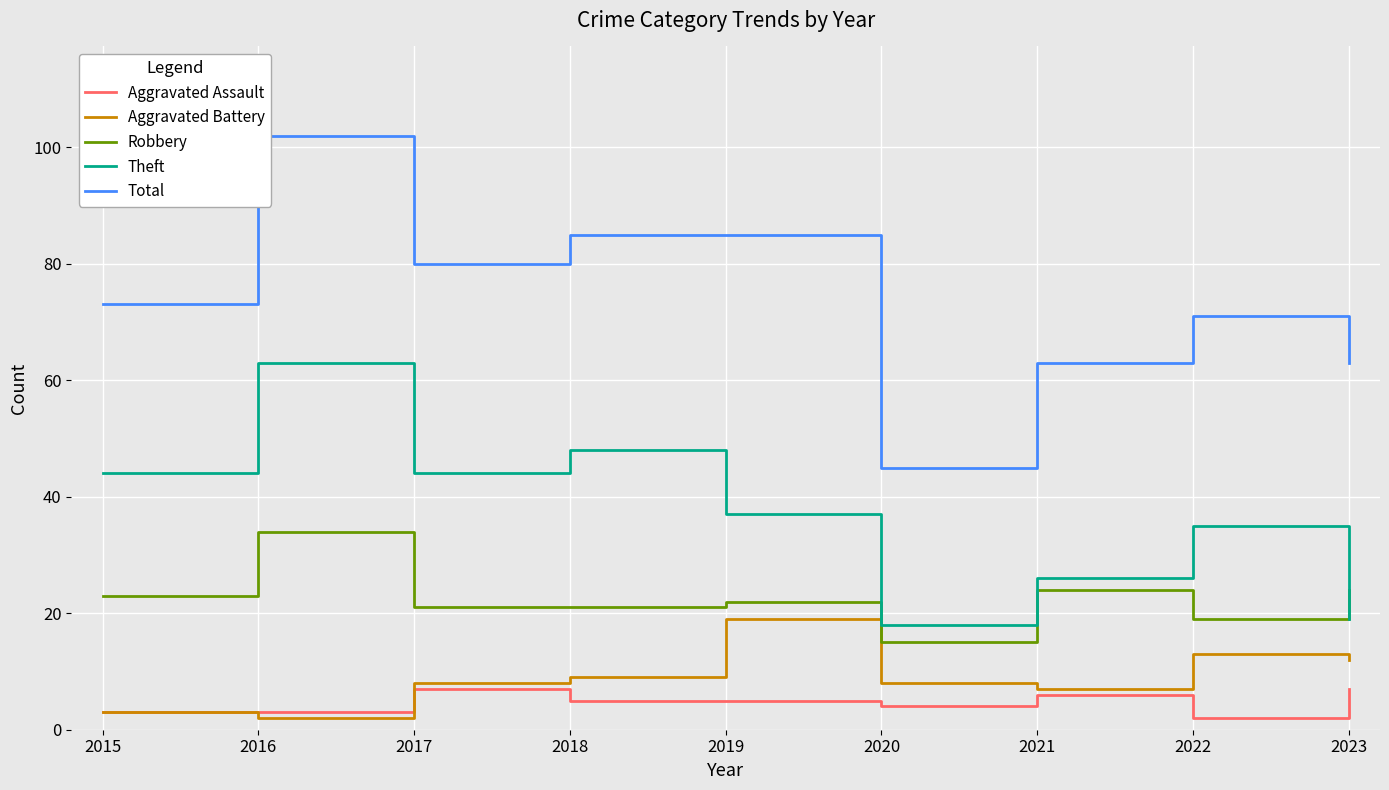

List the labels in order of Aggravated Assault value, largest first.

2017, 2023, 2021, 2018, 2019, 2020, 2015, 2016, 2022